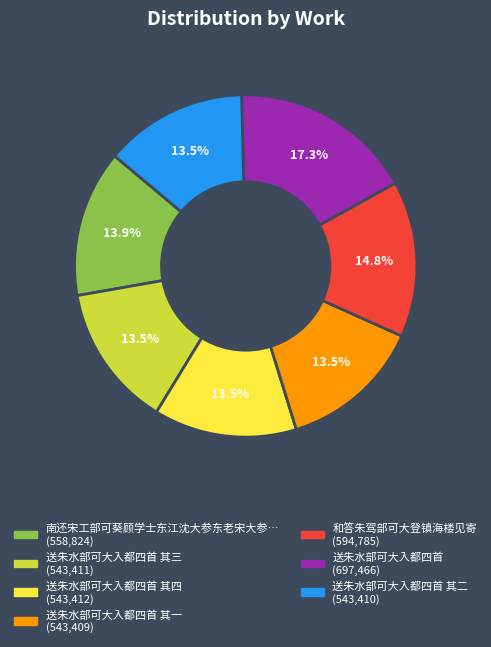

How many slices are in this pie chart?

7